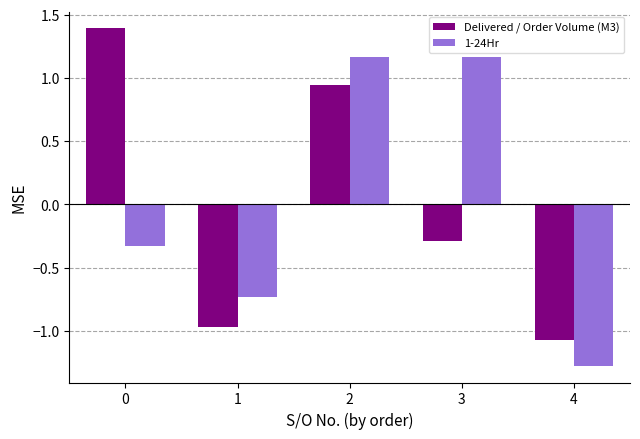

At which label is Delivered / Order Volume (M3) closest to 0?

3